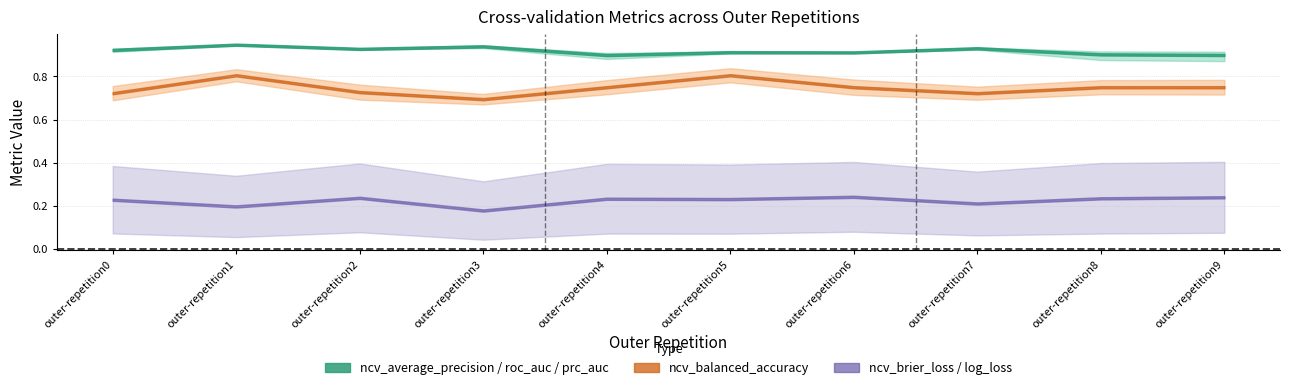

In ncv_precision_recall_auc, how many points are higher than both neighbors (excluding endpoints)?

4